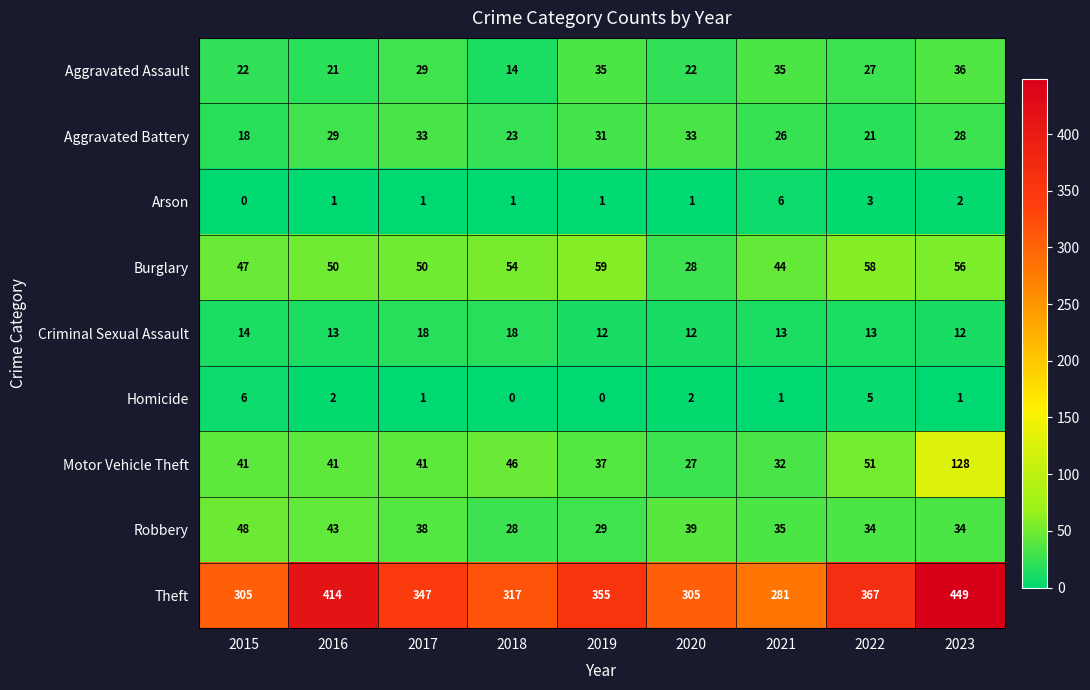

Rank the series at 2019 from highest to lowest value.

Theft, Burglary, Motor Vehicle Theft, Aggravated Assault, Aggravated Battery, Robbery, Criminal Sexual Assault, Arson, Homicide